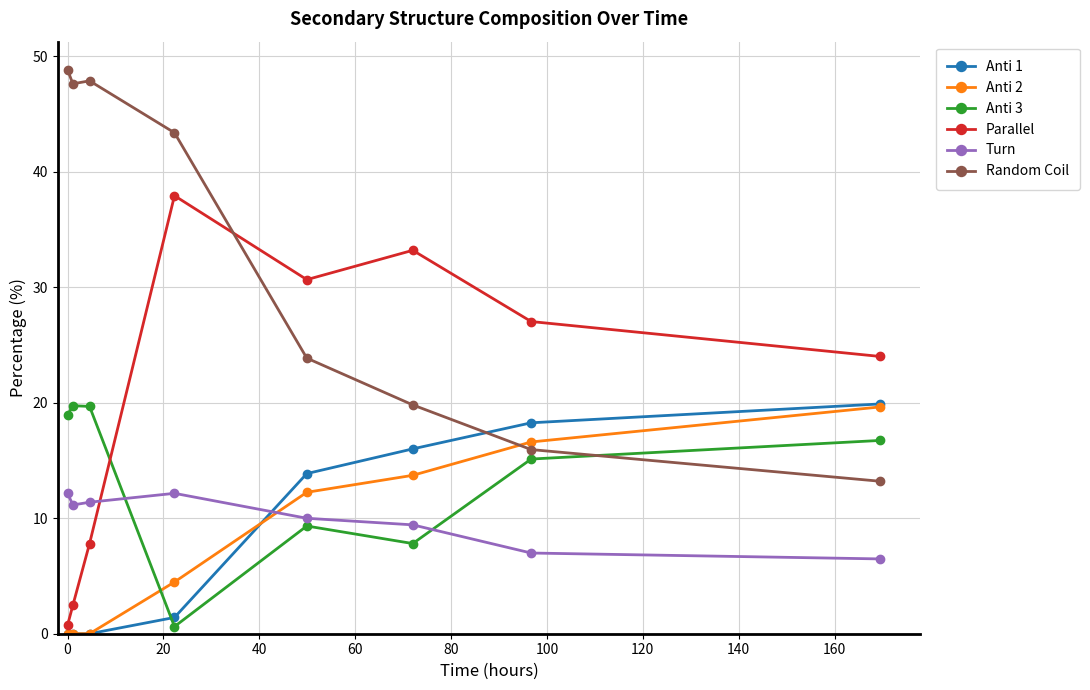

At how many categories does at least one series exceed 29?

6